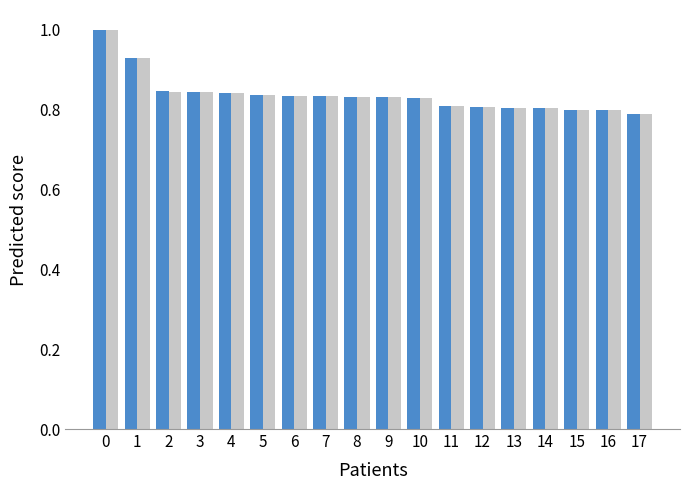

What is the total value across all series at 6?

1.7